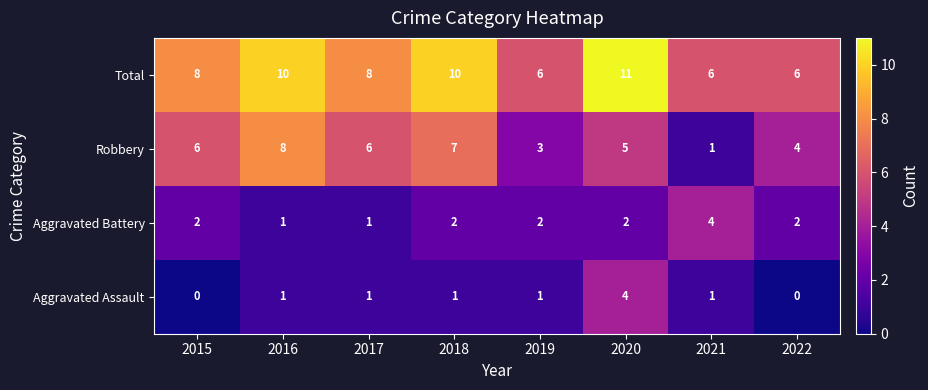

What is the sum of all Aggravated Assault values?

9